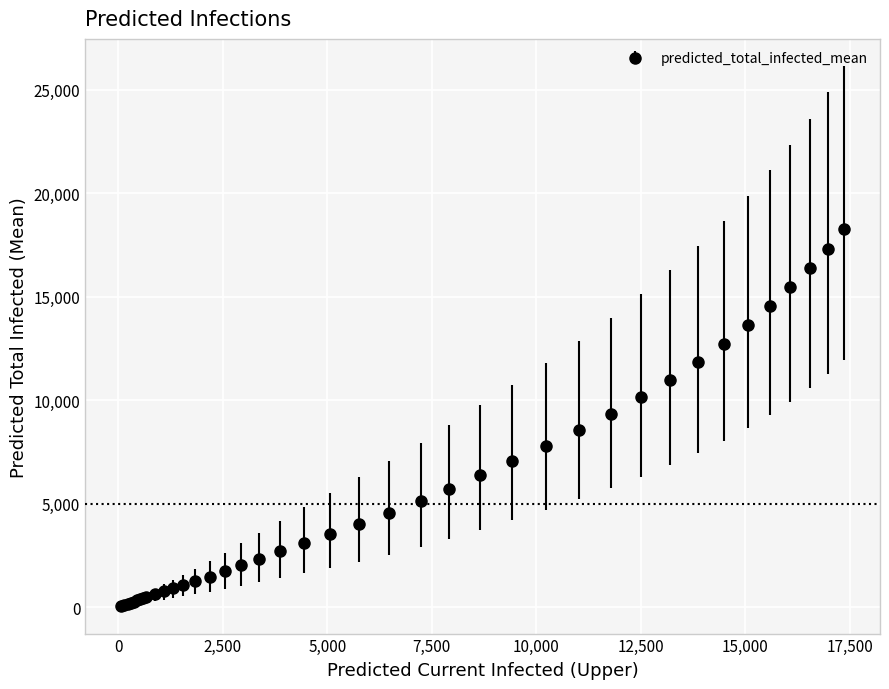

What is the difference between the maximum and minimum values?

18203